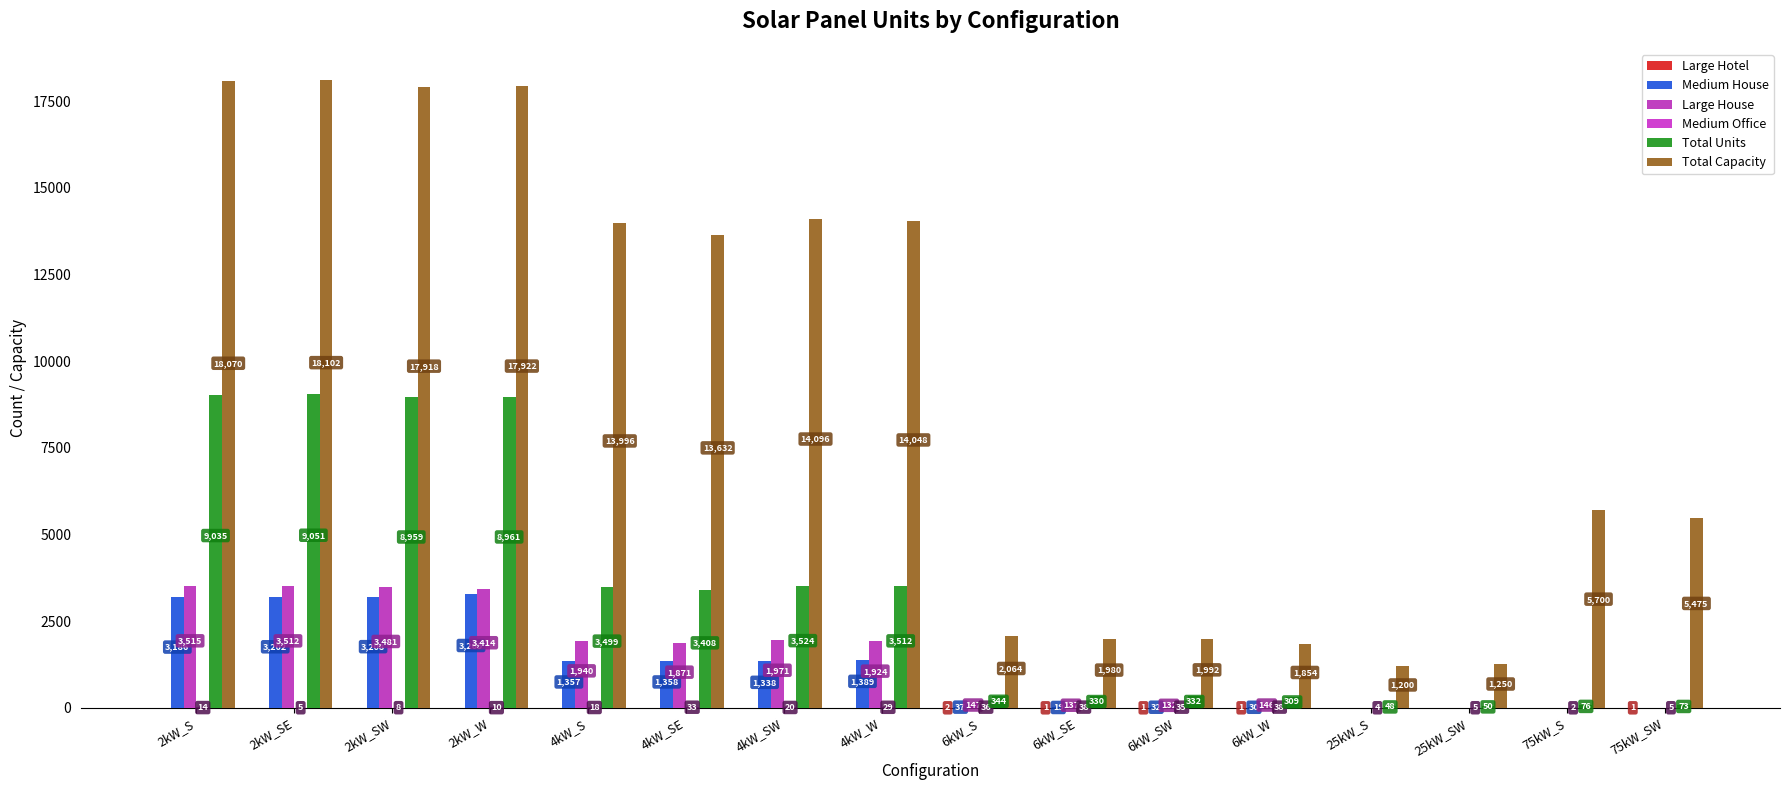

Which series has the largest total across all categories?

Total Capacity